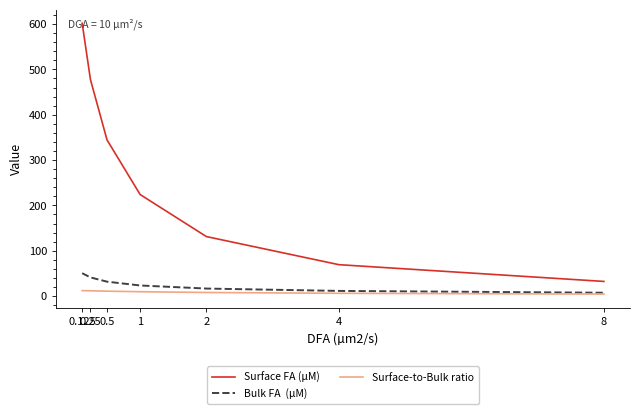

What is the maximum value shown in the chart?

601.8